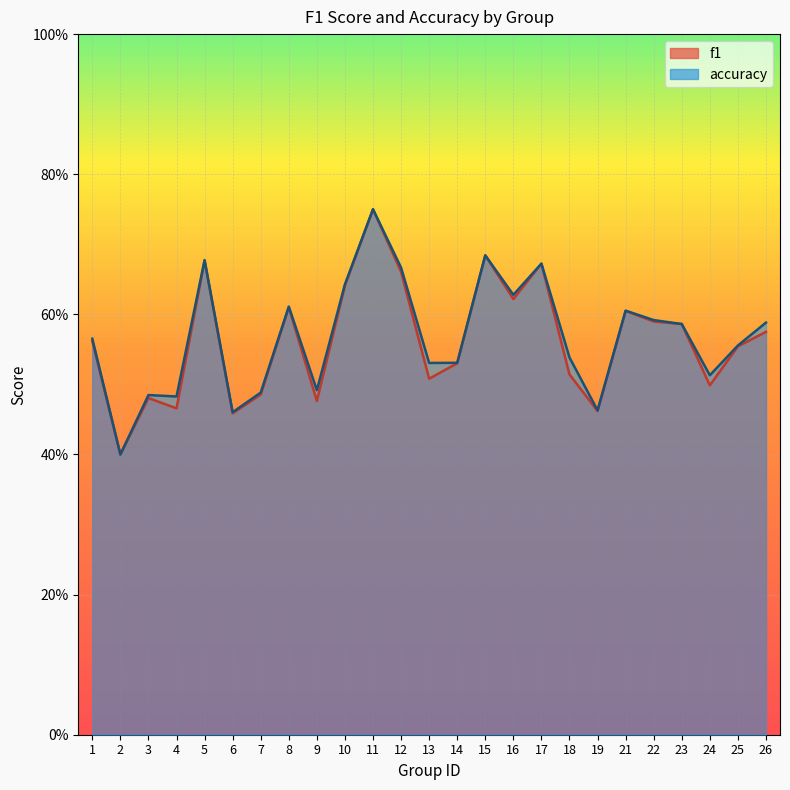

Reading left to right, list all the values displayed in this chart.

f1: 0.6	0.4	0.5	0.5	0.7	0.5	0.5	0.6	0.5	0.6	0.8	0.7	0.5	0.5	0.7	0.6	0.7	0.5	0.5	0.6	0.6	0.6	0.5	0.6	0.6
accuracy: 0.6	0.4	0.5	0.5	0.7	0.5	0.5	0.6	0.5	0.6	0.8	0.7	0.5	0.5	0.7	0.6	0.7	0.5	0.5	0.6	0.6	0.6	0.5	0.6	0.6